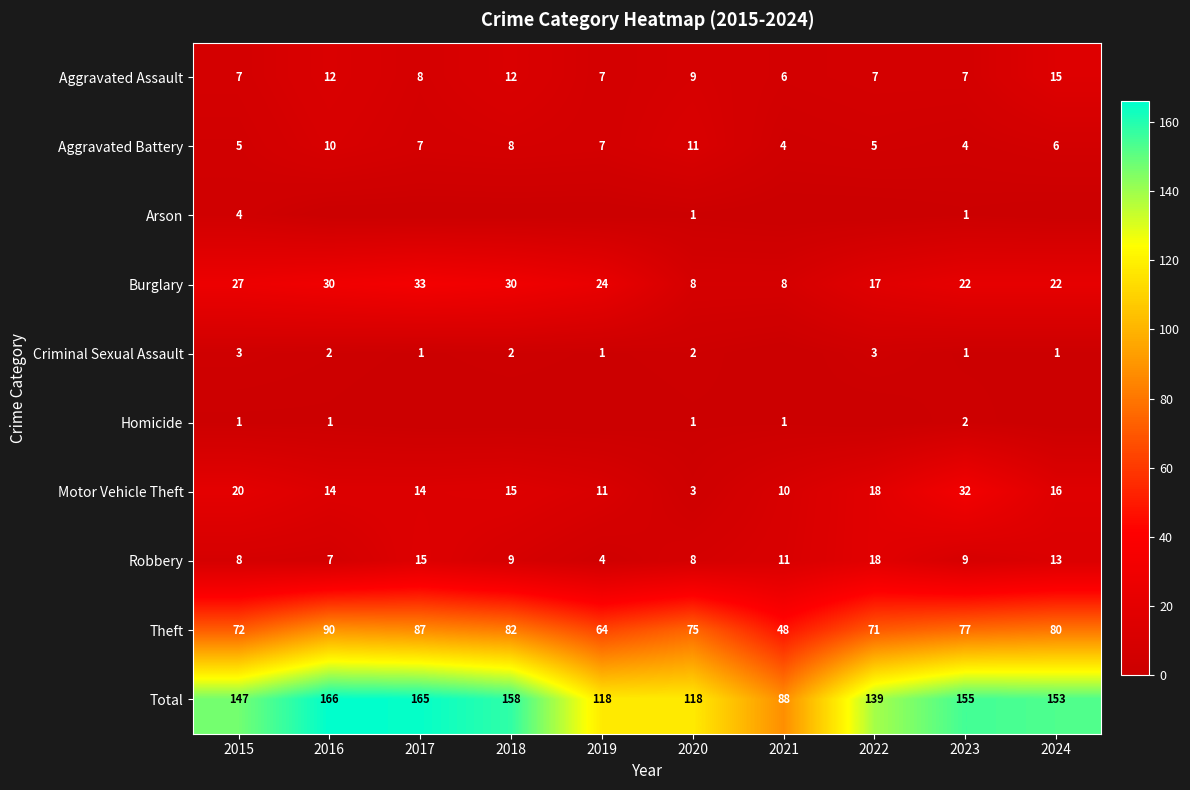

The value of Burglary at 2023 is 22. True or false?

True